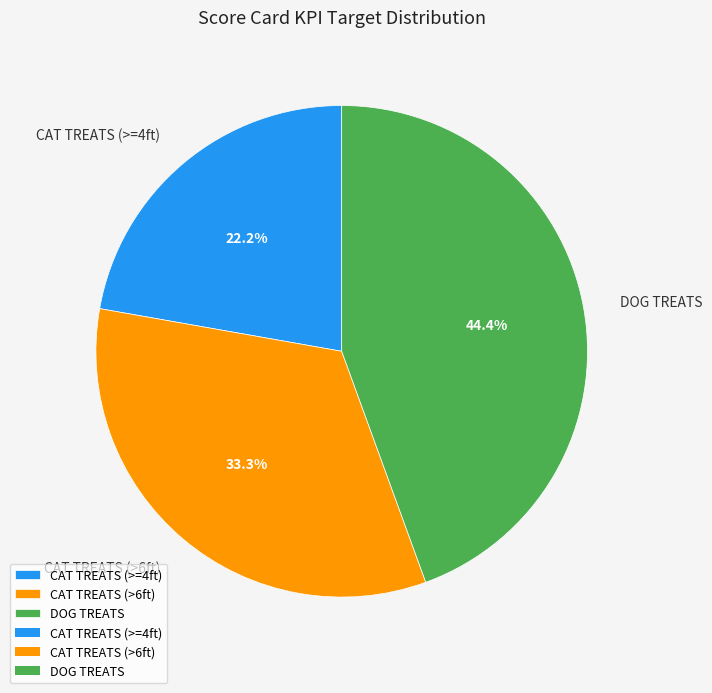

How many slices are in this pie chart?

3